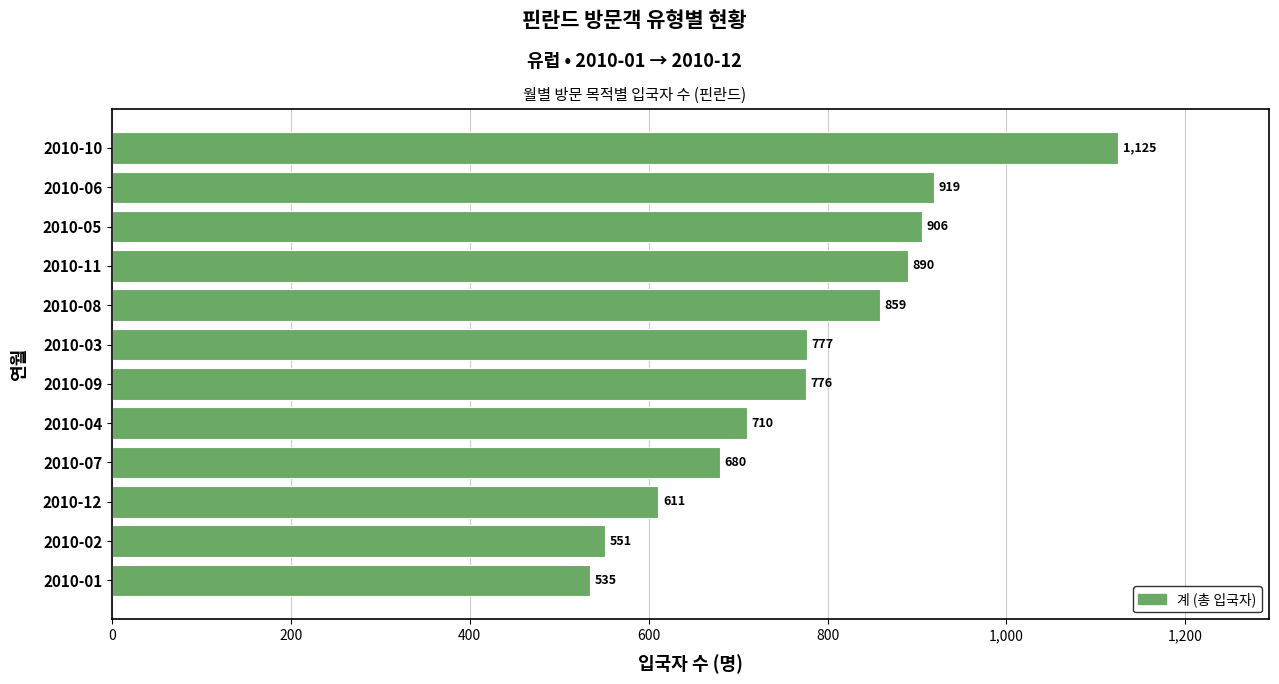

What is the difference between the second highest and second lowest values?

368